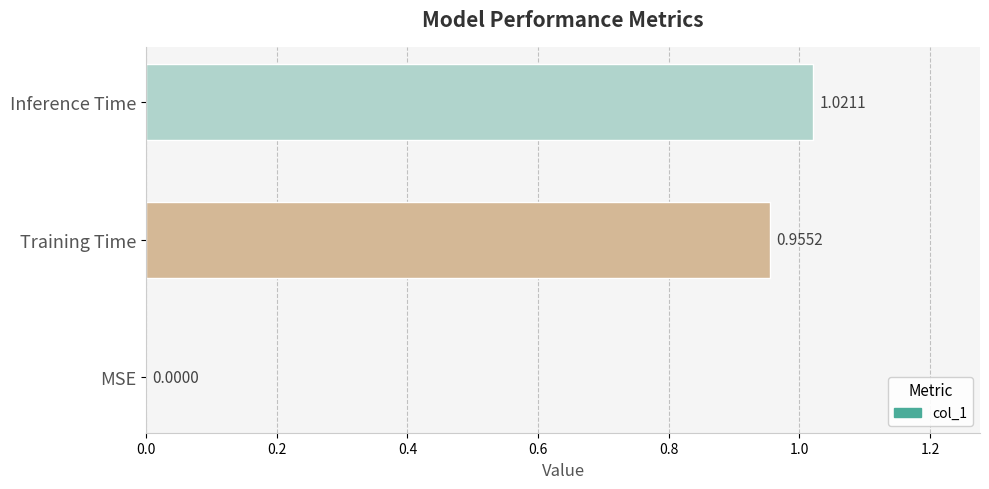

What is the sum of all values?

2.0